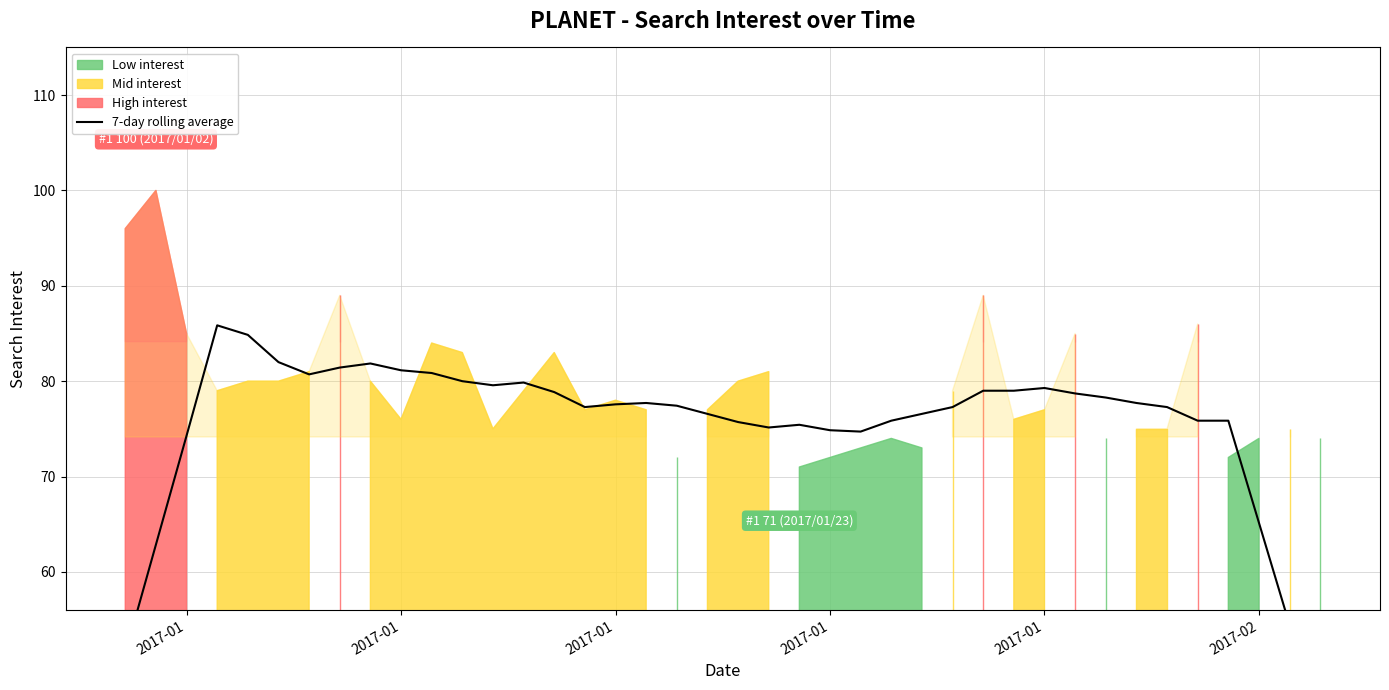

What is the difference between the maximum and minimum values?

43.7